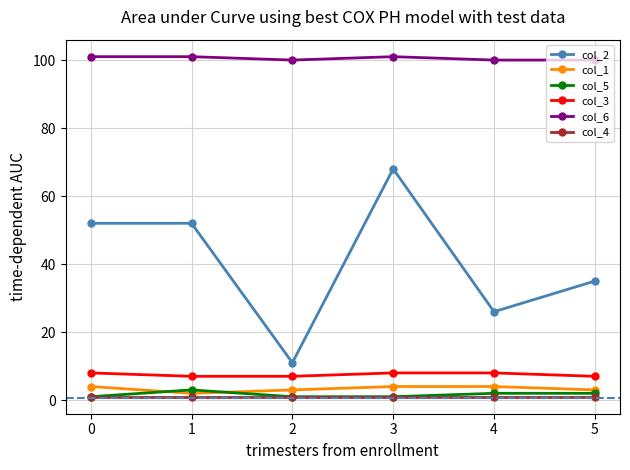

What value does the col_5 series have at 1?

3